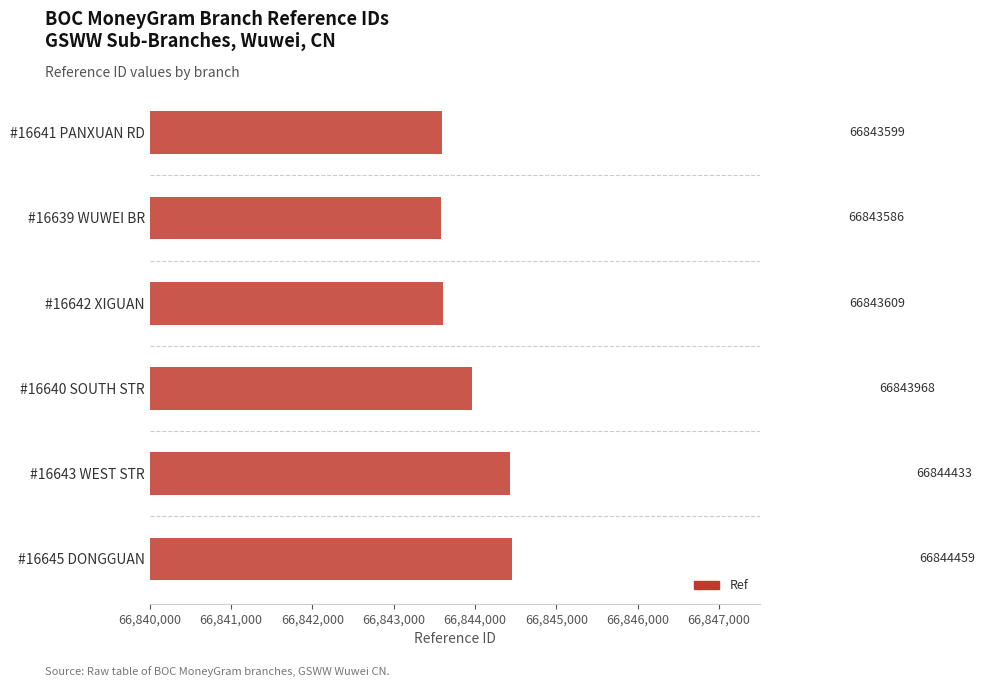

How many values are below 66843968?

3